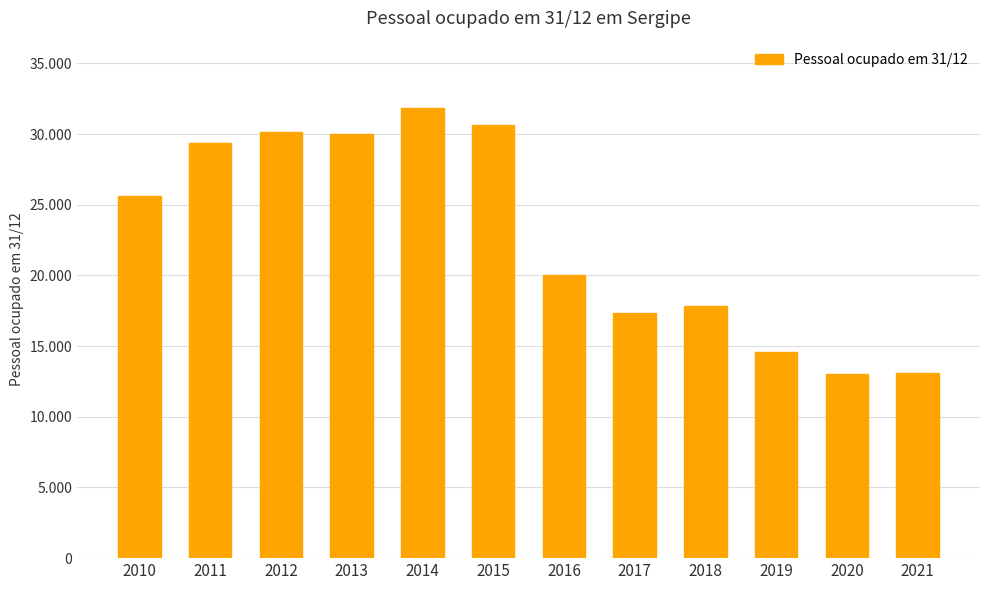

At which label is the value closest to 22445?

2016